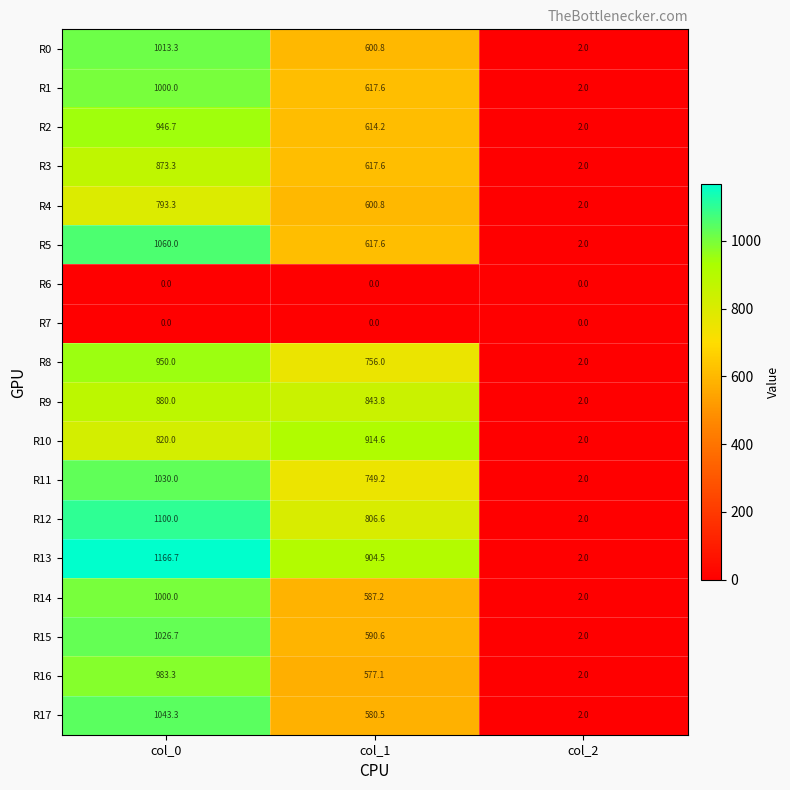

Rank the categories by R16 value from lowest to highest.

col_2, col_1, col_0